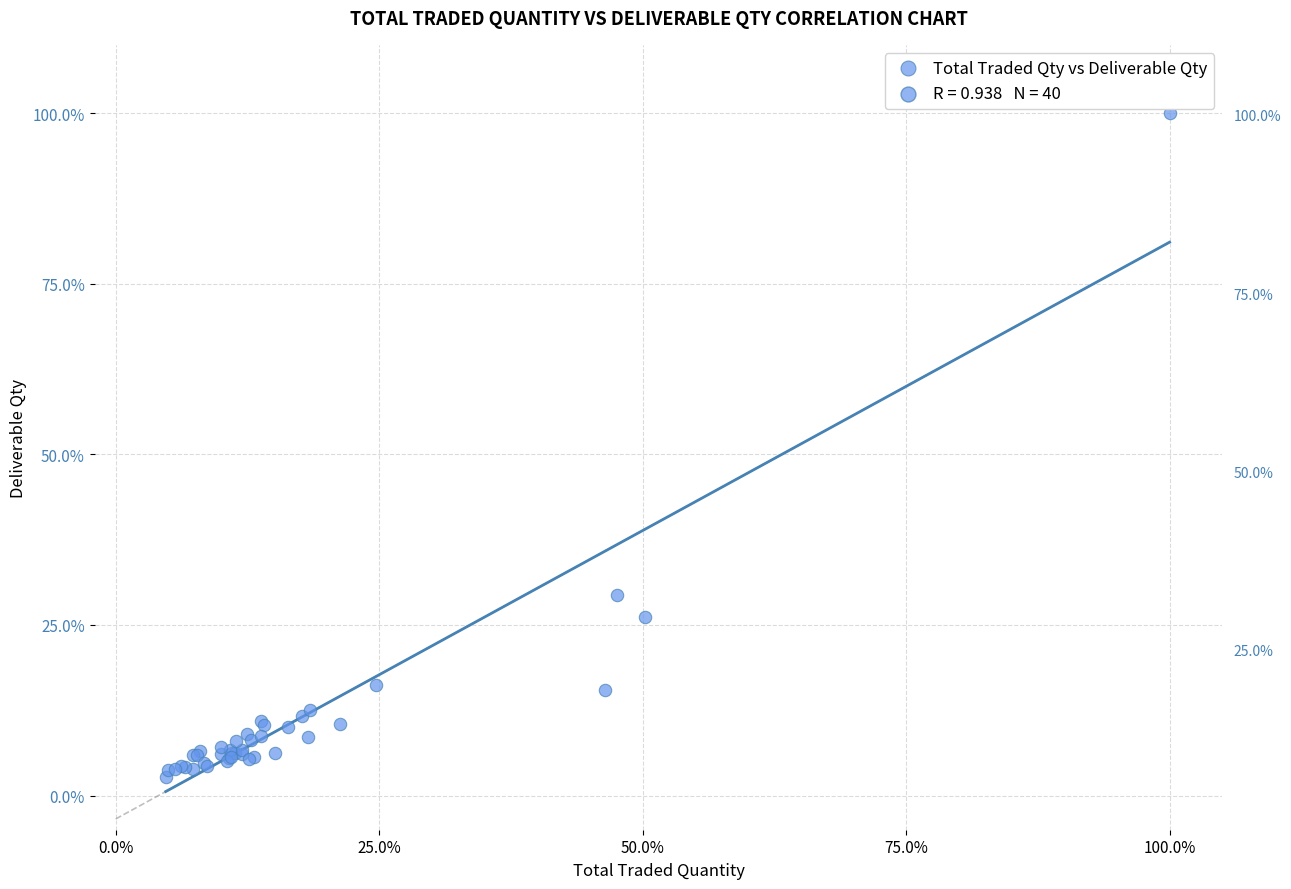

What Y value in the scatter plot is closest to 51?

29.4